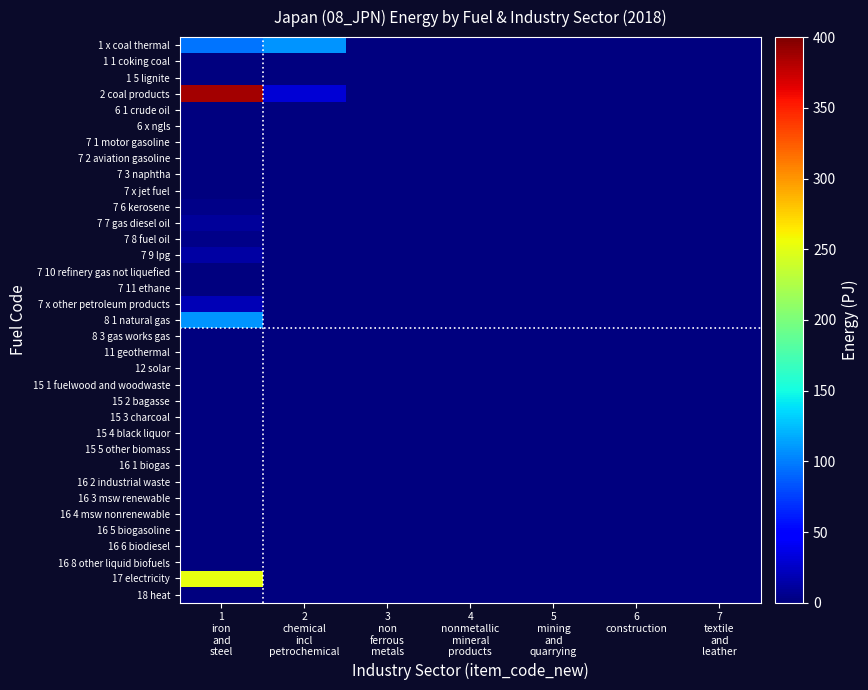

Reading right to left, transcribe all the data shown in this chart.

1 x coal thermal: 7
textile
and
leather=0.0	6
construction=0.0	5
mining
and
quarrying=0.0	4
nonmetallic
mineral
products=0.0	3
non
ferrous
metals=0.0	2
chemical
incl
petrochemical=108.5	1
iron
and
steel=95.6
1 1 coking coal: 7
textile
and
leather=0.0	6
construction=0.0	5
mining
and
quarrying=0.0	4
nonmetallic
mineral
products=0.0	3
non
ferrous
metals=0.0	2
chemical
incl
petrochemical=0.0	1
iron
and
steel=0.0
1 5 lignite: 7
textile
and
leather=0.0	6
construction=0.0	5
mining
and
quarrying=0.0	4
nonmetallic
mineral
products=0.0	3
non
ferrous
metals=0.0	2
chemical
incl
petrochemical=0.0	1
iron
and
steel=0.0
2 coal products: 7
textile
and
leather=0.0	6
construction=0.0	5
mining
and
quarrying=0.0	4
nonmetallic
mineral
products=0.0	3
non
ferrous
metals=0.0	2
chemical
incl
petrochemical=30.9	1
iron
and
steel=386.0
6 1 crude oil: 7
textile
and
leather=0.0	6
construction=0.0	5
mining
and
quarrying=0.0	4
nonmetallic
mineral
products=0.0	3
non
ferrous
metals=0.0	2
chemical
incl
petrochemical=0.9	1
iron
and
steel=0.0
6 x ngls: 7
textile
and
leather=0.0	6
construction=0.0	5
mining
and
quarrying=0.0	4
nonmetallic
mineral
products=0.0	3
non
ferrous
metals=0.0	2
chemical
incl
petrochemical=0.0	1
iron
and
steel=0.0
7 1 motor gasoline: 7
textile
and
leather=0.0	6
construction=0.0	5
mining
and
quarrying=0.0	4
nonmetallic
mineral
products=0.0	3
non
ferrous
metals=0.0	2
chemical
incl
petrochemical=0.0	1
iron
and
steel=0.0
7 2 aviation gasoline: 7
textile
and
leather=0.0	6
construction=0.0	5
mining
and
quarrying=0.0	4
nonmetallic
mineral
products=0.0	3
non
ferrous
metals=0.0	2
chemical
incl
petrochemical=0.0	1
iron
and
steel=0.0
7 3 naphtha: 7
textile
and
leather=0.0	6
construction=0.0	5
mining
and
quarrying=0.0	4
nonmetallic
mineral
products=0.0	3
non
ferrous
metals=0.0	2
chemical
incl
petrochemical=0.0	1
iron
and
steel=0.0
7 x jet fuel: 7
textile
and
leather=0.0	6
construction=0.0	5
mining
and
quarrying=0.0	4
nonmetallic
mineral
products=0.0	3
non
ferrous
metals=0.0	2
chemical
incl
petrochemical=0.0	1
iron
and
steel=0.0
7 6 kerosene: 7
textile
and
leather=0.0	6
construction=0.0	5
mining
and
quarrying=0.0	4
nonmetallic
mineral
products=0.0	3
non
ferrous
metals=0.0	2
chemical
incl
petrochemical=0.0	1
iron
and
steel=4.3
7 7 gas diesel oil: 7
textile
and
leather=0.0	6
construction=0.0	5
mining
and
quarrying=0.0	4
nonmetallic
mineral
products=0.0	3
non
ferrous
metals=0.0	2
chemical
incl
petrochemical=0.0	1
iron
and
steel=10.3
7 8 fuel oil: 7
textile
and
leather=0.0	6
construction=0.0	5
mining
and
quarrying=0.0	4
nonmetallic
mineral
products=0.0	3
non
ferrous
metals=0.0	2
chemical
incl
petrochemical=0.0	1
iron
and
steel=3.6
7 9 lpg: 7
textile
and
leather=0.0	6
construction=0.0	5
mining
and
quarrying=0.0	4
nonmetallic
mineral
products=0.0	3
non
ferrous
metals=0.0	2
chemical
incl
petrochemical=0.0	1
iron
and
steel=13.7
7 10 refinery gas not liquefied: 7
textile
and
leather=0.0	6
construction=0.0	5
mining
and
quarrying=0.0	4
nonmetallic
mineral
products=0.0	3
non
ferrous
metals=0.0	2
chemical
incl
petrochemical=0.0	1
iron
and
steel=0.0
7 11 ethane: 7
textile
and
leather=0.0	6
construction=0.0	5
mining
and
quarrying=0.0	4
nonmetallic
mineral
products=0.0	3
non
ferrous
metals=0.0	2
chemical
incl
petrochemical=0.0	1
iron
and
steel=0.0
7 x other petroleum products: 7
textile
and
leather=0.0	6
construction=0.0	5
mining
and
quarrying=0.0	4
nonmetallic
mineral
products=0.0	3
non
ferrous
metals=0.0	2
chemical
incl
petrochemical=0.0	1
iron
and
steel=19.7
8 1 natural gas: 7
textile
and
leather=0.0	6
construction=0.0	5
mining
and
quarrying=0.0	4
nonmetallic
mineral
products=0.0	3
non
ferrous
metals=0.0	2
chemical
incl
petrochemical=0.0	1
iron
and
steel=108.8
8 3 gas works gas: 7
textile
and
leather=0.0	6
construction=0.0	5
mining
and
quarrying=0.0	4
nonmetallic
mineral
products=0.0	3
non
ferrous
metals=0.0	2
chemical
incl
petrochemical=0.0	1
iron
and
steel=0.0
11 geothermal: 7
textile
and
leather=0.0	6
construction=0.0	5
mining
and
quarrying=0.0	4
nonmetallic
mineral
products=0.0	3
non
ferrous
metals=0.0	2
chemical
incl
petrochemical=0.0	1
iron
and
steel=0.0
12 solar: 7
textile
and
leather=0.0	6
construction=0.0	5
mining
and
quarrying=0.0	4
nonmetallic
mineral
products=0.0	3
non
ferrous
metals=0.0	2
chemical
incl
petrochemical=0.0	1
iron
and
steel=0.0
15 1 fuelwood and woodwaste: 7
textile
and
leather=0.0	6
construction=0.0	5
mining
and
quarrying=0.0	4
nonmetallic
mineral
products=0.0	3
non
ferrous
metals=0.0	2
chemical
incl
petrochemical=0.0	1
iron
and
steel=0.0
15 2 bagasse: 7
textile
and
leather=0.0	6
construction=0.0	5
mining
and
quarrying=0.0	4
nonmetallic
mineral
products=0.0	3
non
ferrous
metals=0.0	2
chemical
incl
petrochemical=0.0	1
iron
and
steel=0.0
15 3 charcoal: 7
textile
and
leather=0.0	6
construction=0.0	5
mining
and
quarrying=0.0	4
nonmetallic
mineral
products=0.0	3
non
ferrous
metals=0.0	2
chemical
incl
petrochemical=0.0	1
iron
and
steel=0.0
15 4 black liquor: 7
textile
and
leather=0.0	6
construction=0.0	5
mining
and
quarrying=0.0	4
nonmetallic
mineral
products=0.0	3
non
ferrous
metals=0.0	2
chemical
incl
petrochemical=0.0	1
iron
and
steel=0.0
15 5 other biomass: 7
textile
and
leather=0.0	6
construction=0.0	5
mining
and
quarrying=0.0	4
nonmetallic
mineral
products=0.0	3
non
ferrous
metals=0.0	2
chemical
incl
petrochemical=0.0	1
iron
and
steel=0.0
16 1 biogas: 7
textile
and
leather=0.0	6
construction=0.0	5
mining
and
quarrying=0.0	4
nonmetallic
mineral
products=0.0	3
non
ferrous
metals=0.0	2
chemical
incl
petrochemical=0.0	1
iron
and
steel=0.0
16 2 industrial waste: 7
textile
and
leather=0.0	6
construction=0.0	5
mining
and
quarrying=0.0	4
nonmetallic
mineral
products=0.0	3
non
ferrous
metals=0.0	2
chemical
incl
petrochemical=0.0	1
iron
and
steel=1.5
16 3 msw renewable: 7
textile
and
leather=0.0	6
construction=0.0	5
mining
and
quarrying=0.0	4
nonmetallic
mineral
products=0.0	3
non
ferrous
metals=0.0	2
chemical
incl
petrochemical=0.0	1
iron
and
steel=0.0
16 4 msw nonrenewable: 7
textile
and
leather=0.0	6
construction=0.0	5
mining
and
quarrying=0.0	4
nonmetallic
mineral
products=0.0	3
non
ferrous
metals=0.0	2
chemical
incl
petrochemical=0.0	1
iron
and
steel=0.0
16 5 biogasoline: 7
textile
and
leather=0.0	6
construction=0.0	5
mining
and
quarrying=0.0	4
nonmetallic
mineral
products=0.0	3
non
ferrous
metals=0.0	2
chemical
incl
petrochemical=0.0	1
iron
and
steel=0.0
16 6 biodiesel: 7
textile
and
leather=0.0	6
construction=0.0	5
mining
and
quarrying=0.0	4
nonmetallic
mineral
products=0.0	3
non
ferrous
metals=0.0	2
chemical
incl
petrochemical=0.0	1
iron
and
steel=0.0
16 8 other liquid biofuels: 7
textile
and
leather=0.0	6
construction=0.0	5
mining
and
quarrying=0.0	4
nonmetallic
mineral
products=0.0	3
non
ferrous
metals=0.0	2
chemical
incl
petrochemical=0.0	1
iron
and
steel=0.0
17 electricity: 7
textile
and
leather=0.0	6
construction=0.0	5
mining
and
quarrying=0.0	4
nonmetallic
mineral
products=0.0	3
non
ferrous
metals=0.0	2
chemical
incl
petrochemical=0.0	1
iron
and
steel=252.6
18 heat: 7
textile
and
leather=0.0	6
construction=0.0	5
mining
and
quarrying=0.0	4
nonmetallic
mineral
products=0.0	3
non
ferrous
metals=0.0	2
chemical
incl
petrochemical=0.0	1
iron
and
steel=0.0